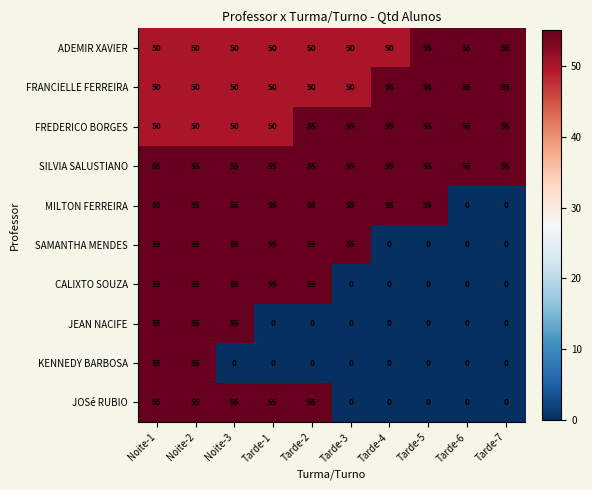

At how many categories does at least one series exceed 28?

10